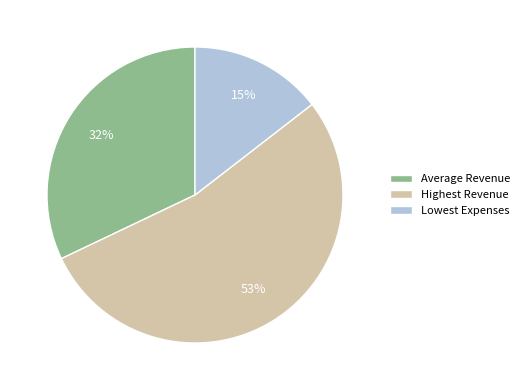

Count the number of slices in the pie.

3